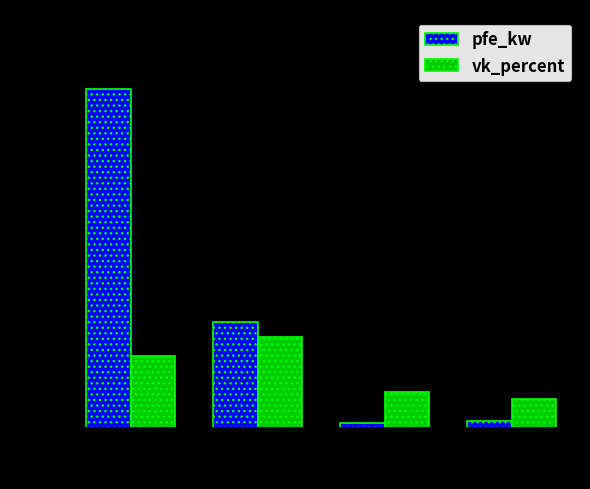

List the series in order of their peak value, lowest first.

vk_percent, pfe_kw